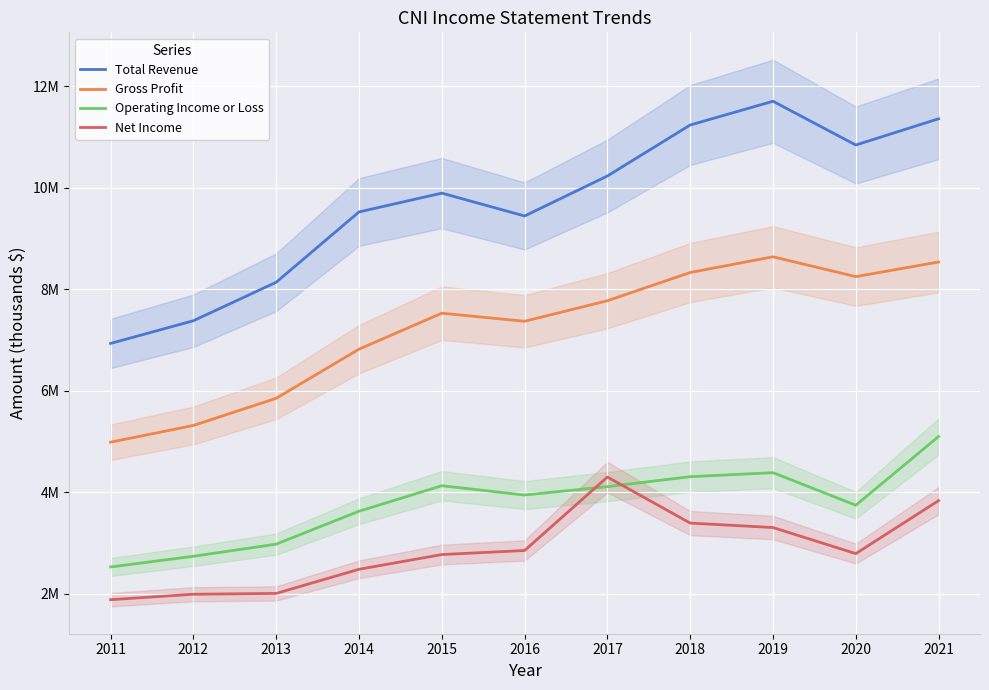

Does the chart display data point markers on the line(s)?

No